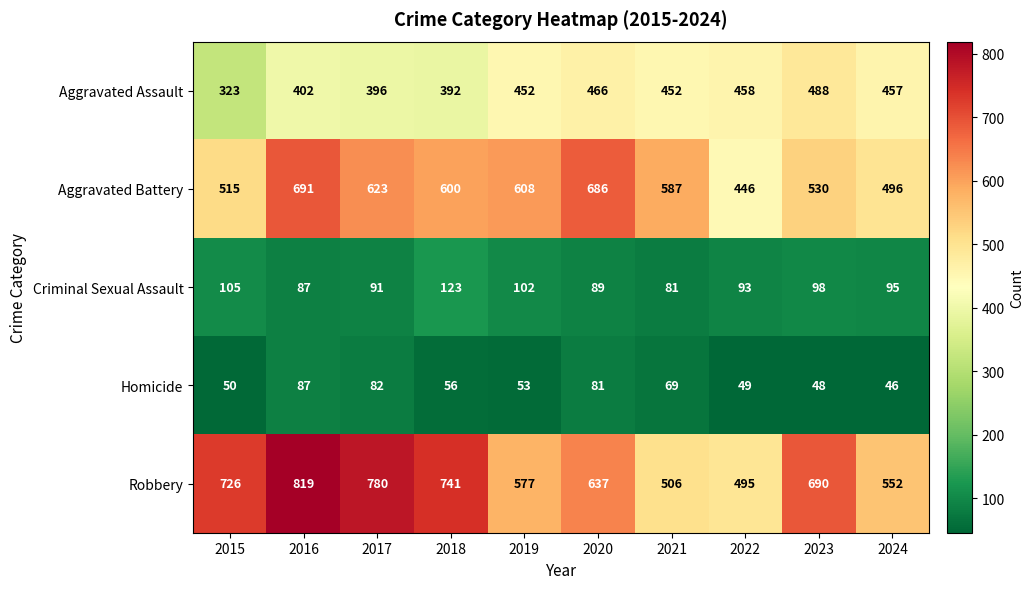

Which category has the lowest value across all series?

2024